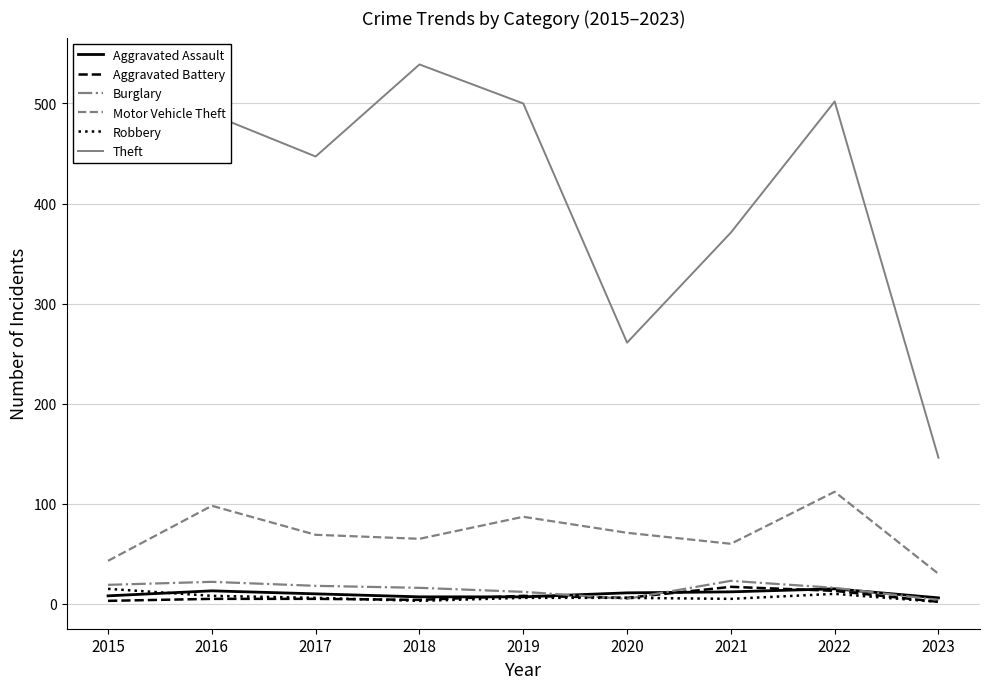

True or false: Motor Vehicle Theft and Theft intersect in this chart.

False